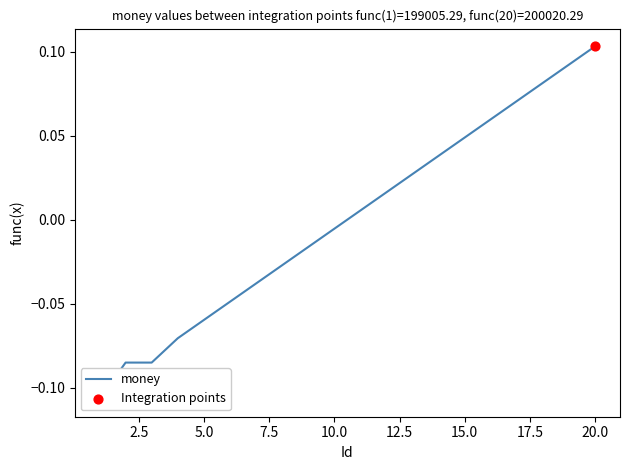

What is the change in value from 5 to 19?

+0.2